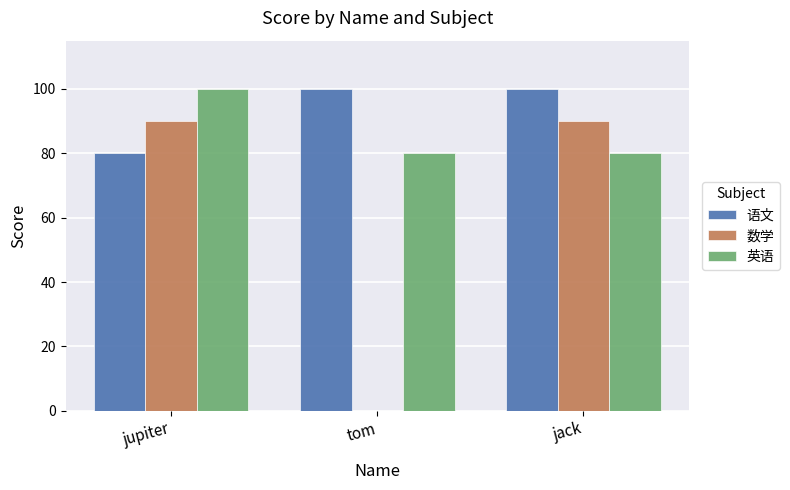

How many data points does each series have?

3